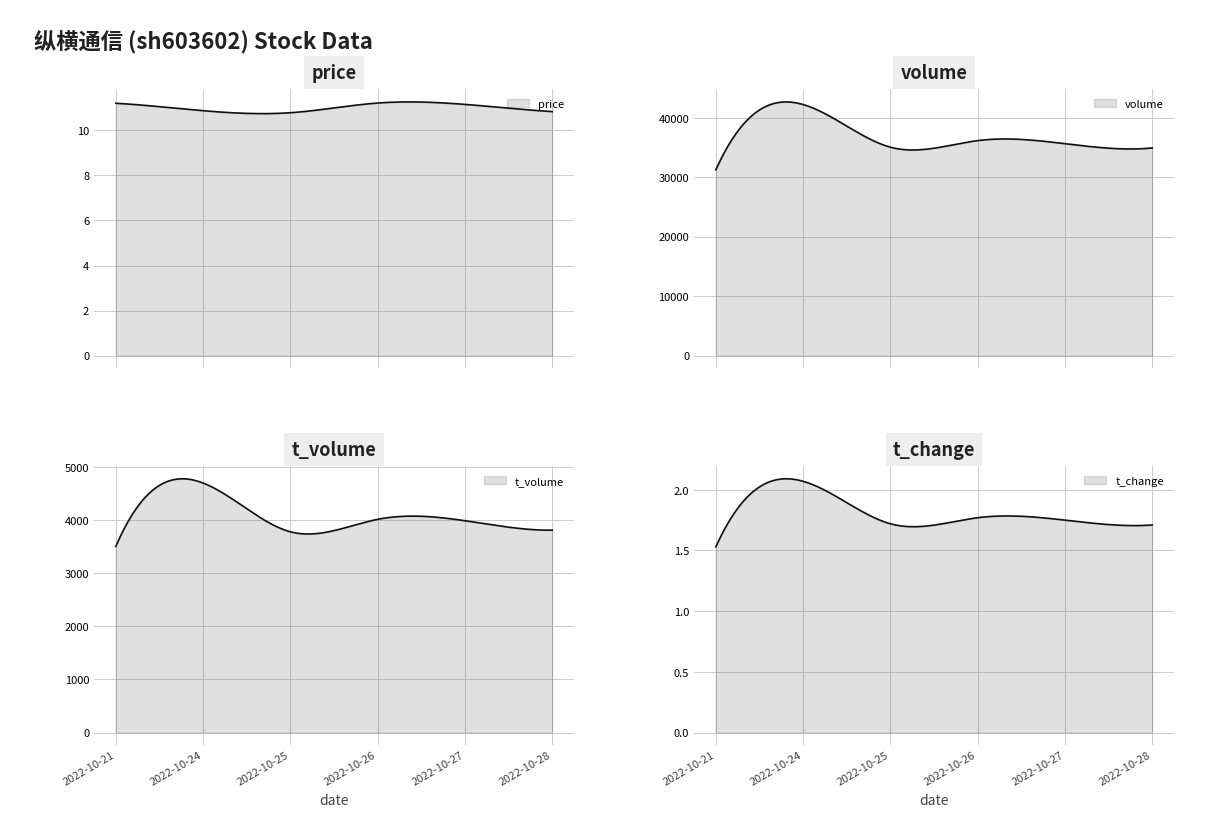

True or false: t_change has more than 1 points higher than both neighbors.

True